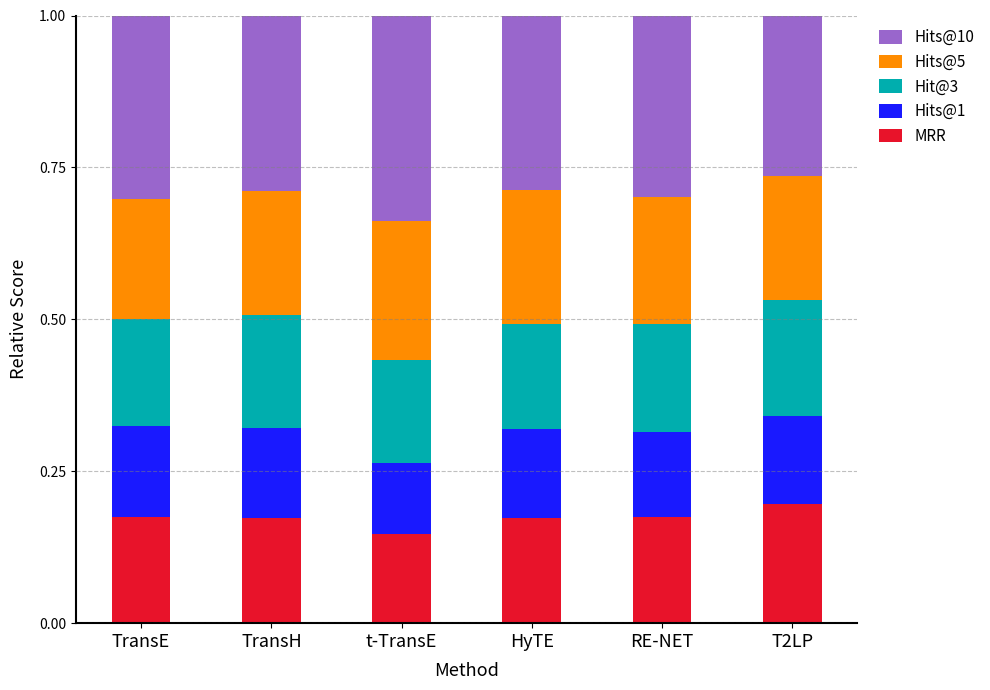

The MRR series shows 0.2 at RE-NET. True or false?

True